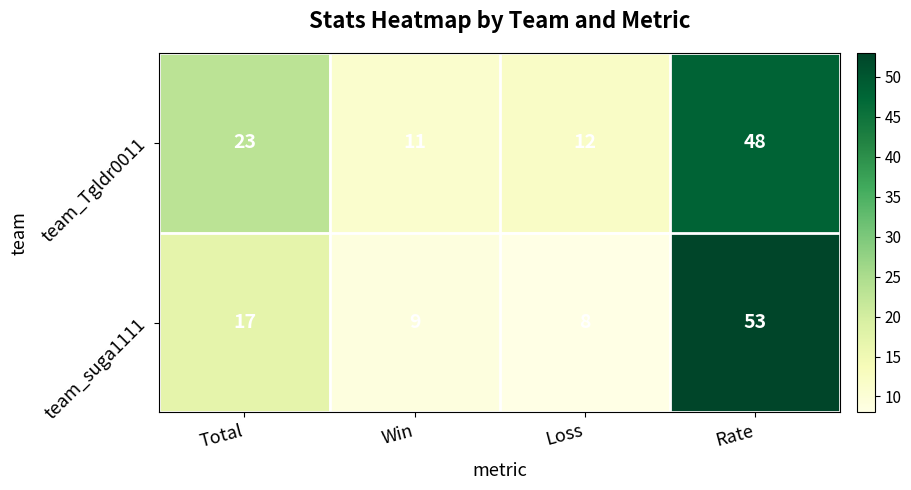

Which series has the widest spread of values?

team_suga1111